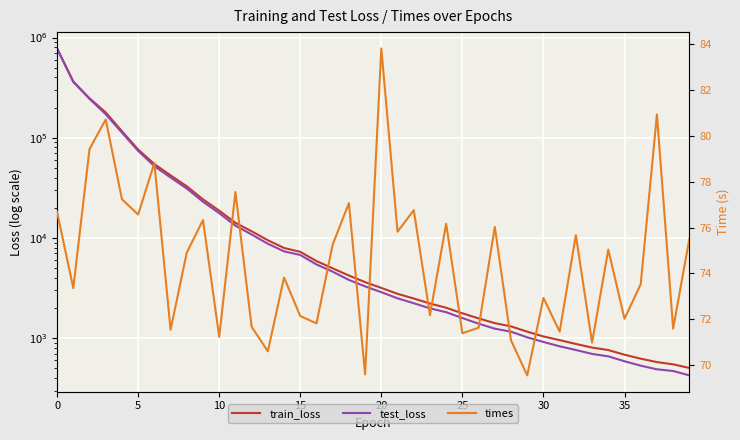

True or false: test_loss and train_loss intersect in this chart.

False